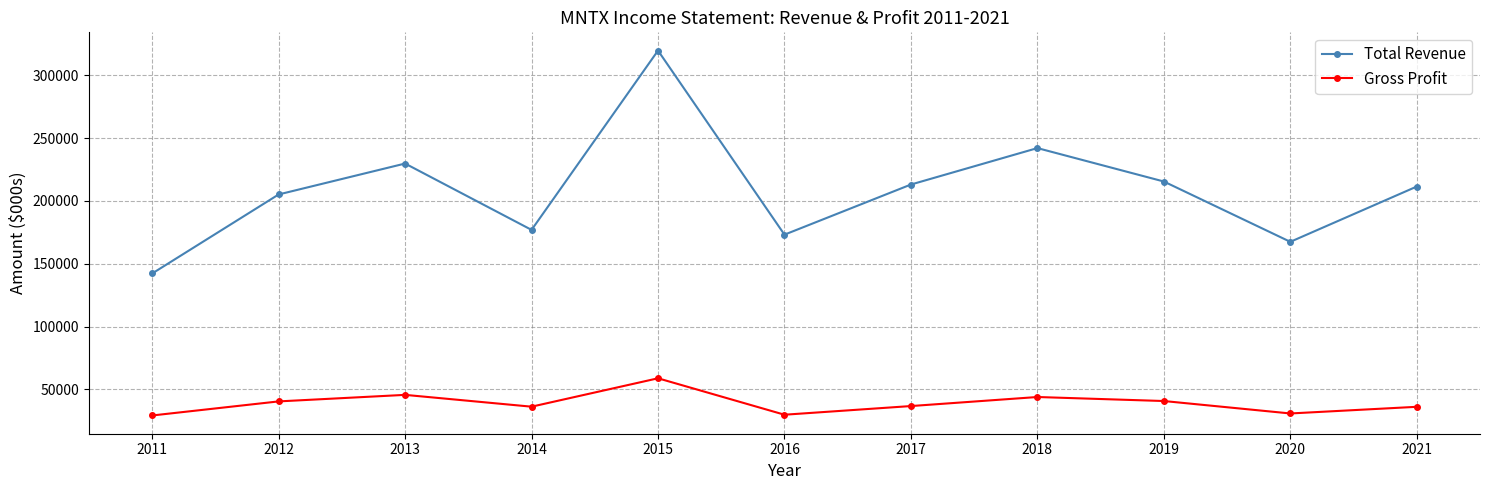

At how many categories does at least one series exceed 90396?

11